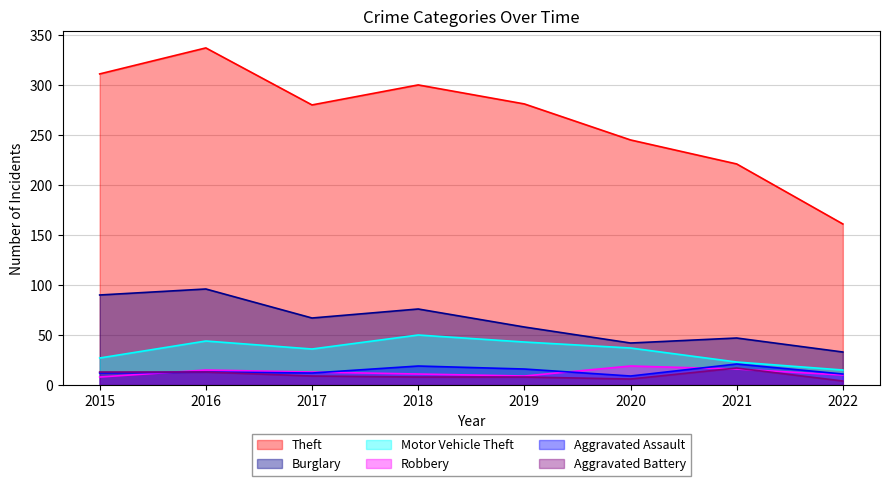

How many times do Robbery and Aggravated Battery cross each other?

3